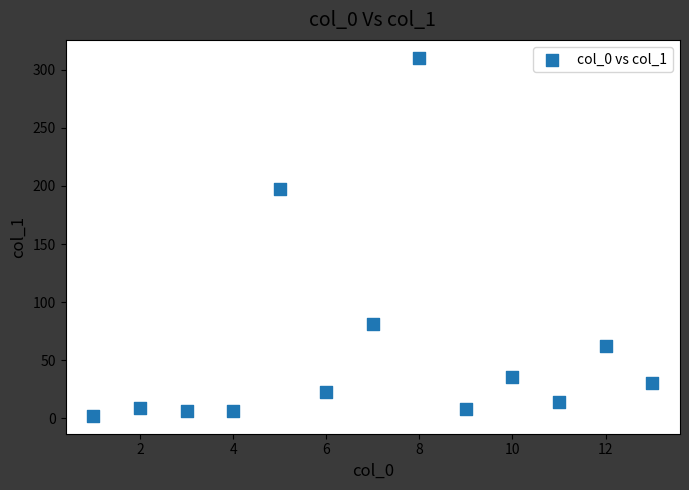

What is the range of X values (max minus min)?

12.0